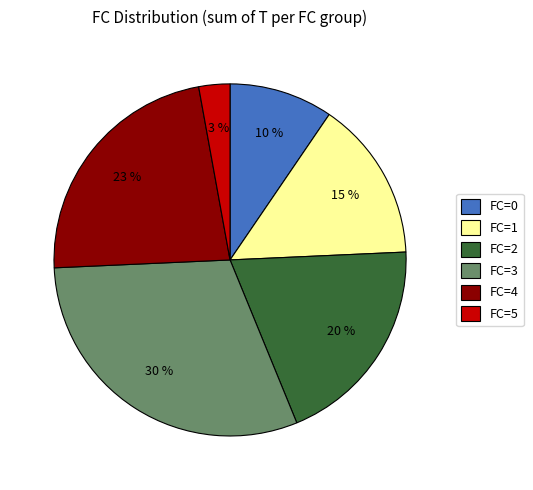

Is there a majority slice in this chart?

No